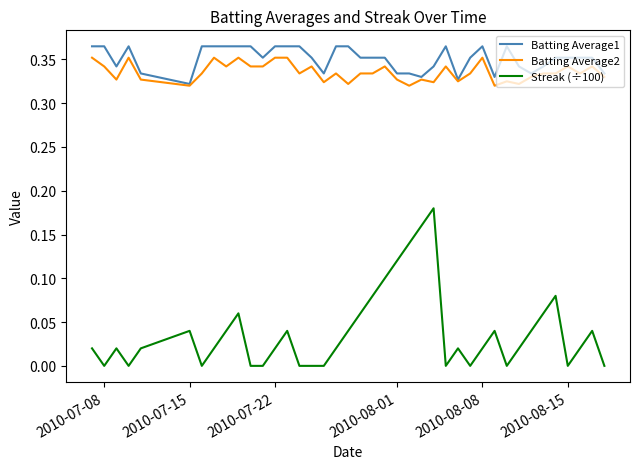

True or false: Batting Average1 and Streak (÷100) intersect in this chart.

False